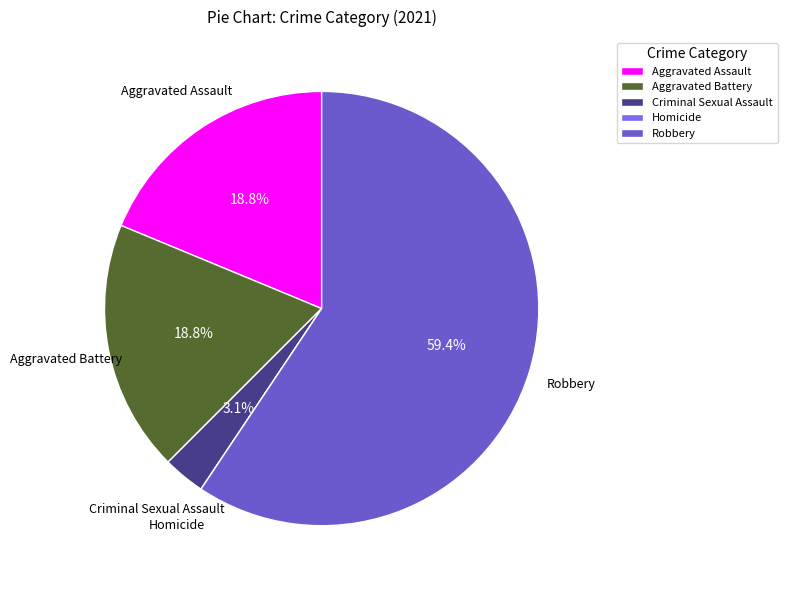

Do Aggravated Assault and Criminal Sexual Assault together represent more than half of the pie?

No